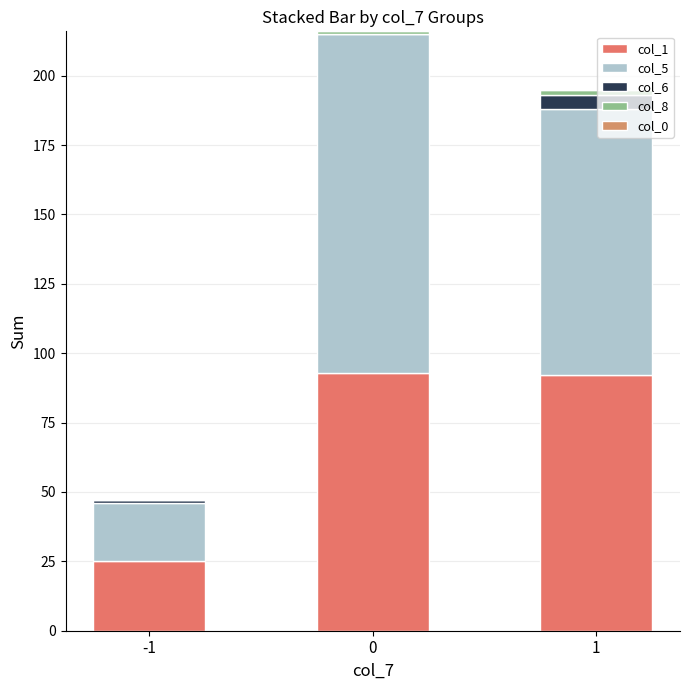

Are the bars horizontal?

No